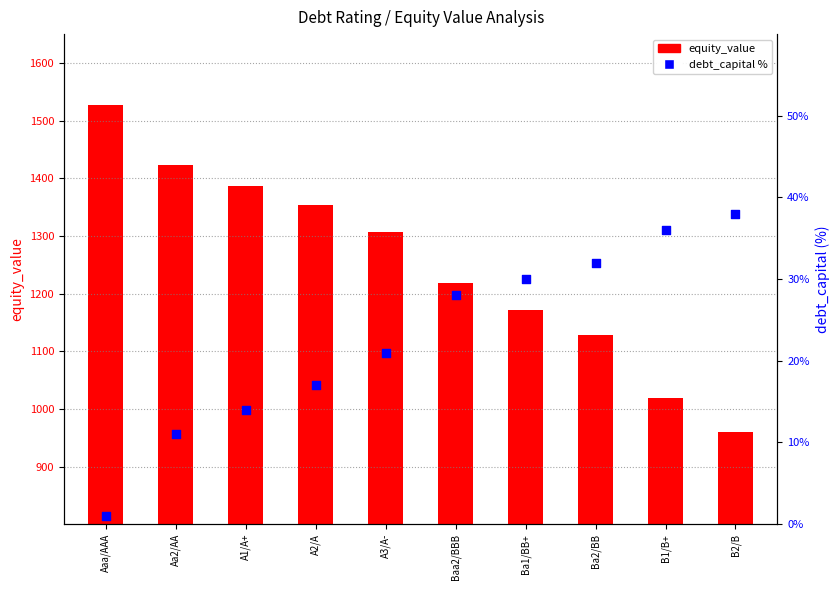

Which series reaches the maximum Y coordinate?

equity_value